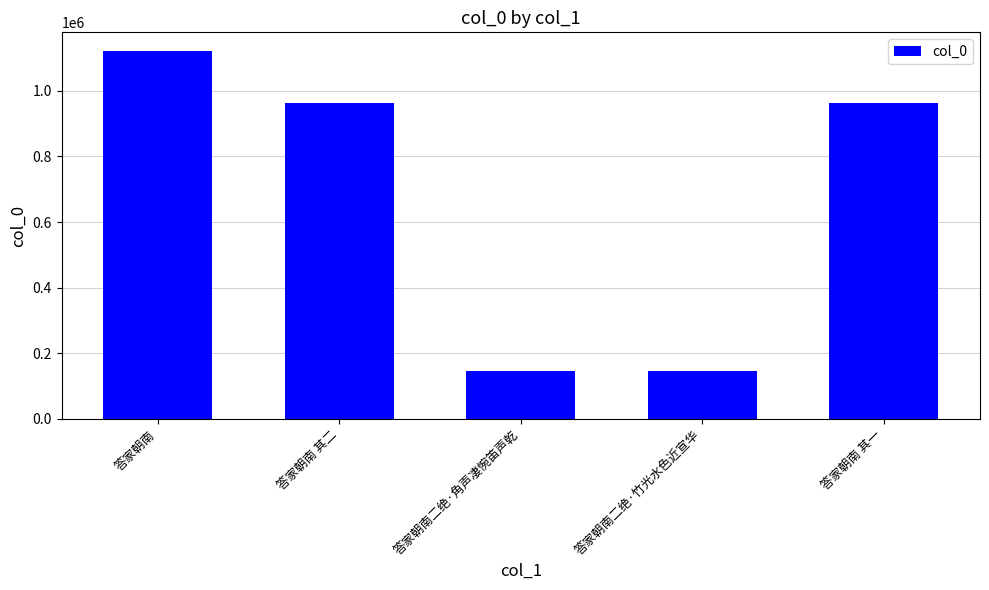

What is the ratio of the value at 答家朝南二绝·角声凄惋笛声乾 to the value at 答家朝南 其一?

0.1